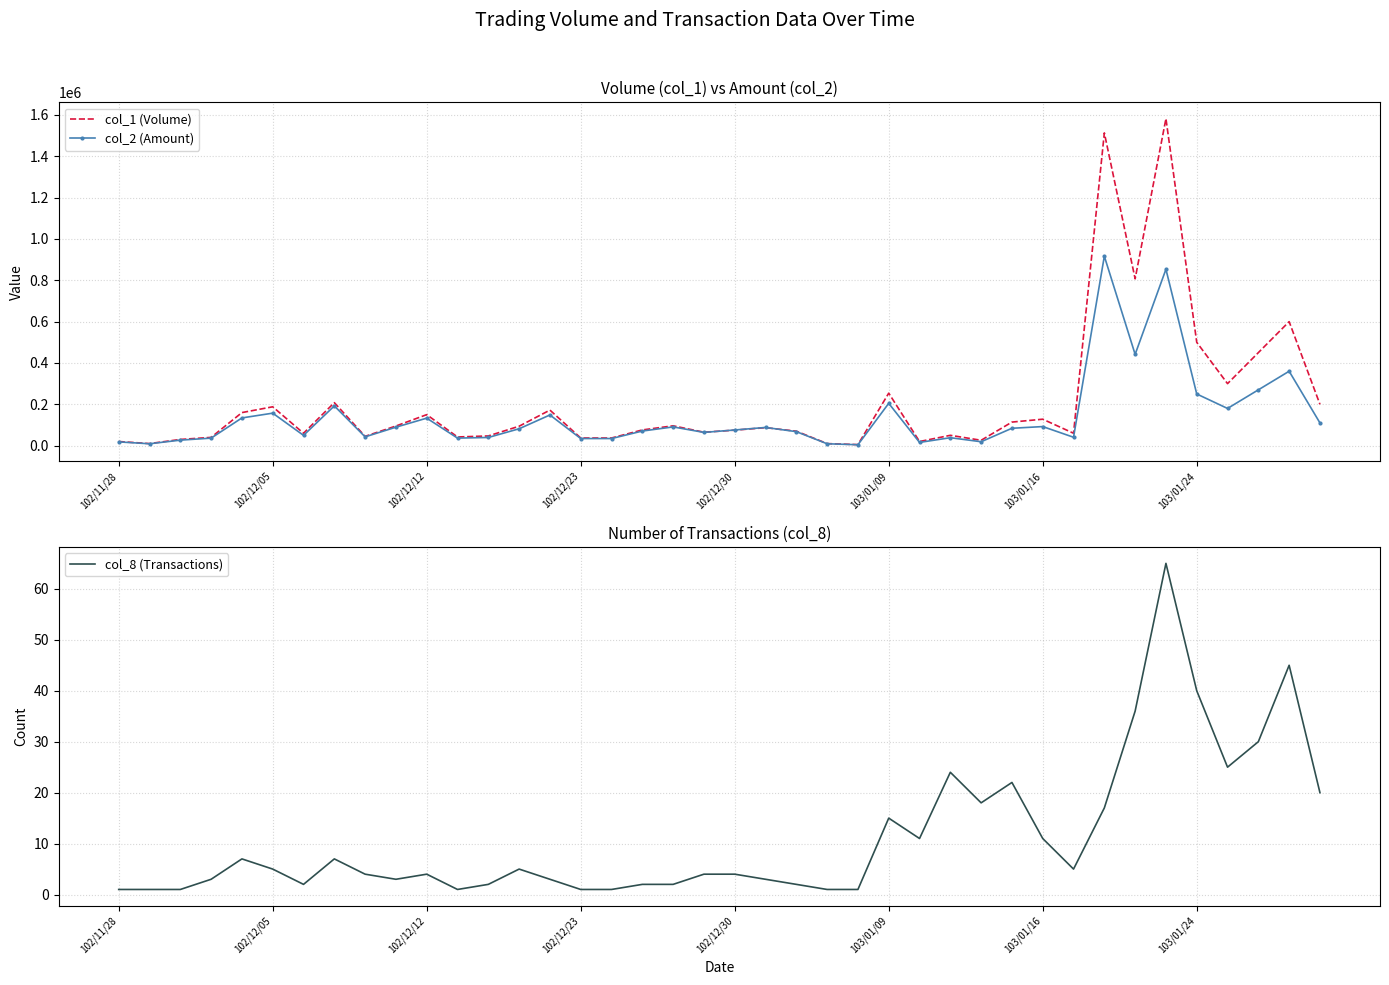

The value of col_2 (Amount) at 31 is 40650. True or false?

True